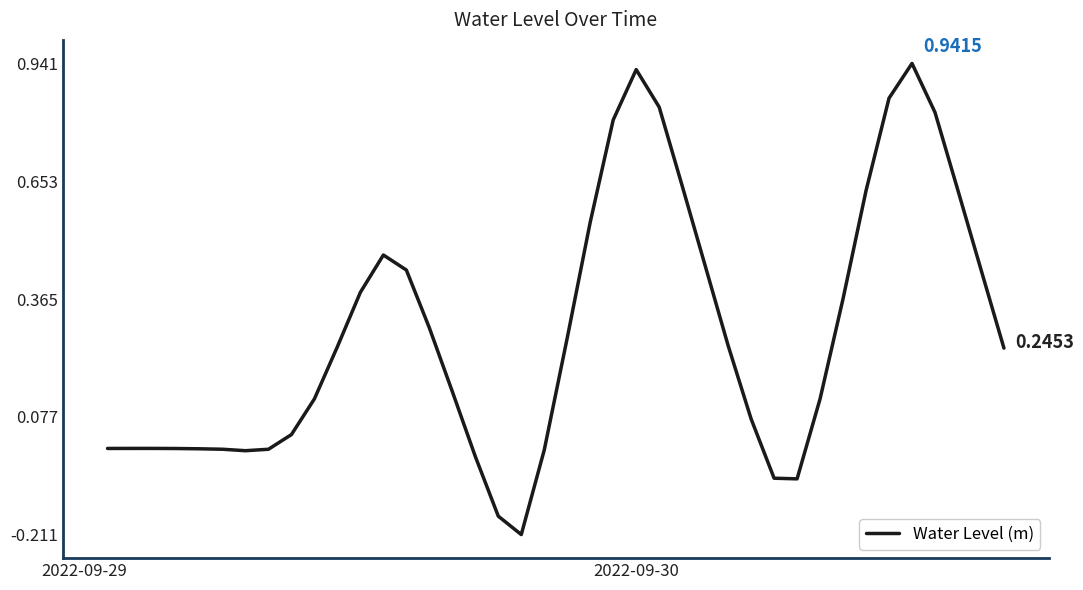

How many lines are shown in the chart?

1